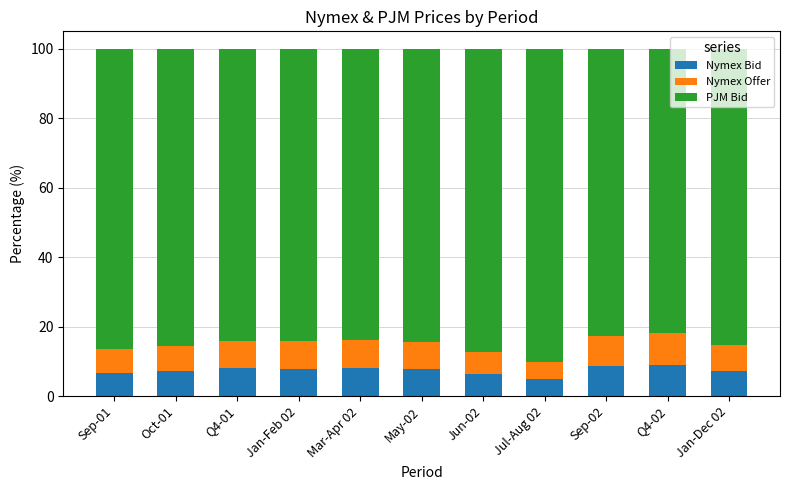

What is the difference between the maximum and second lowest values in the Nymex Bid series?

2.8